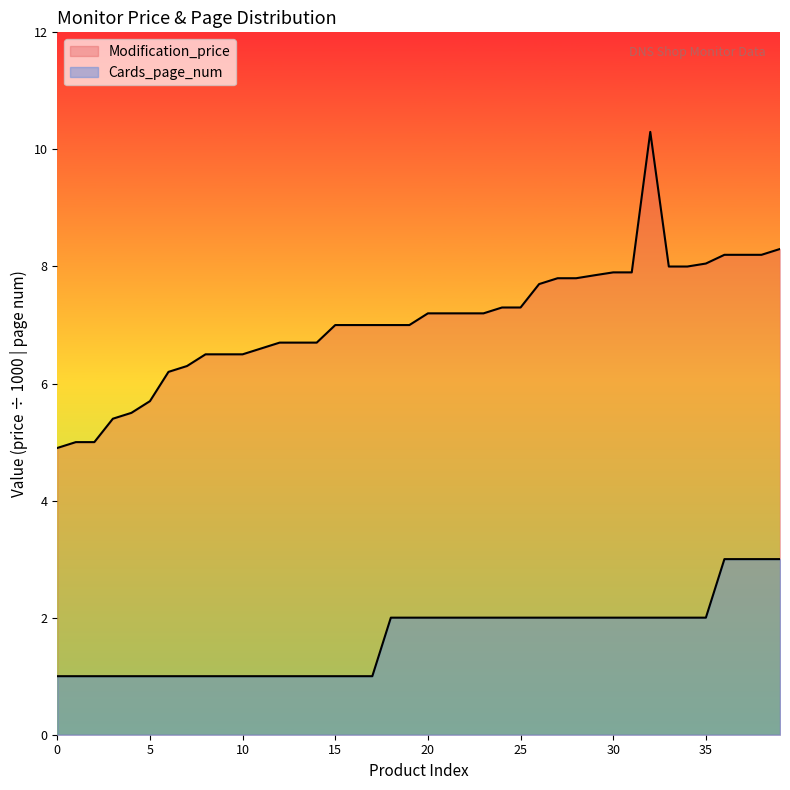

The Cards_page_num series shows 1.0 at 8. True or false?

True